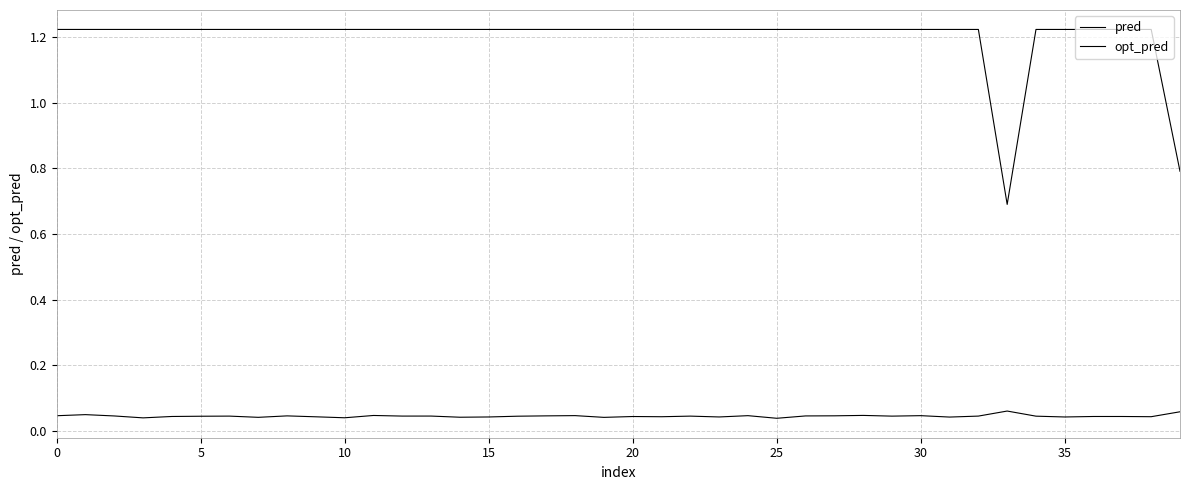

Is this an area chart (filled region under the line)?

No